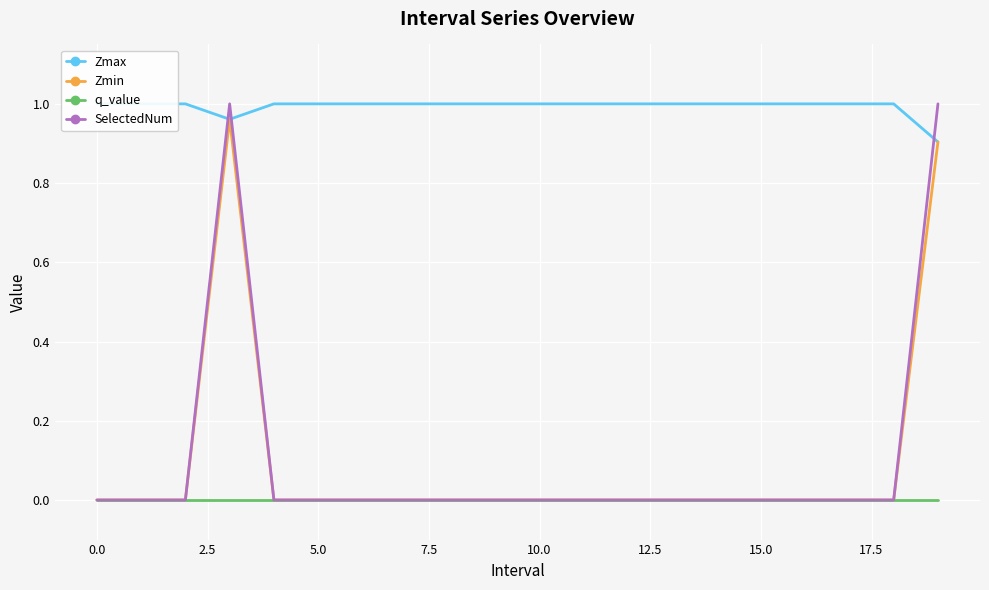

The Zmin series shows 0.0 at 15.0. True or false?

True